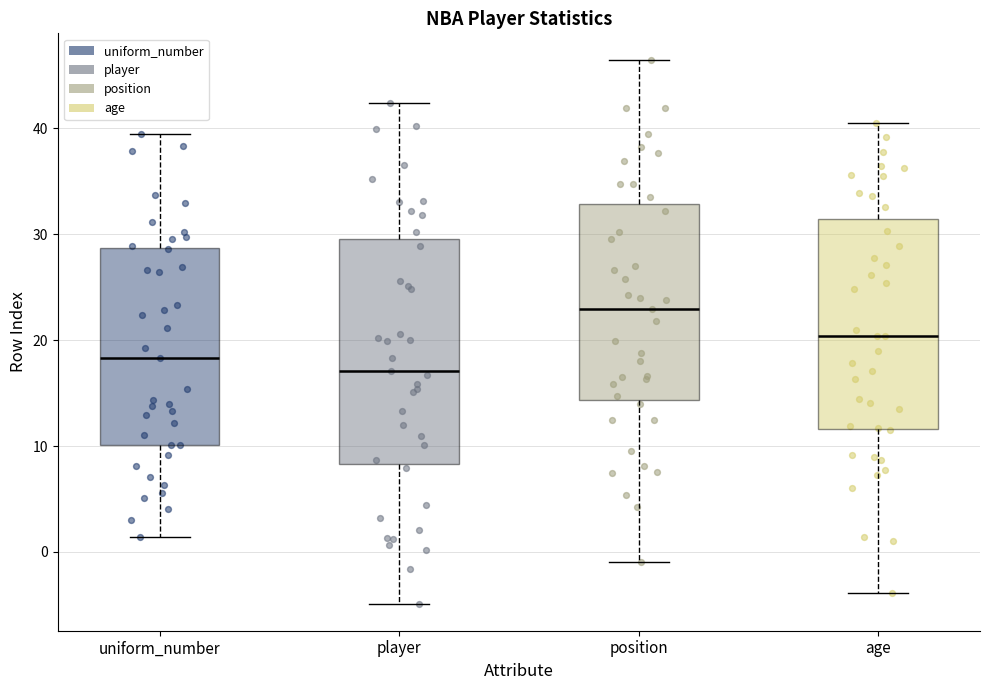

Where is the lower edge of the box for position on the y-axis? The values are not printed on the chart, so give them approximately, as read against the axis.

14